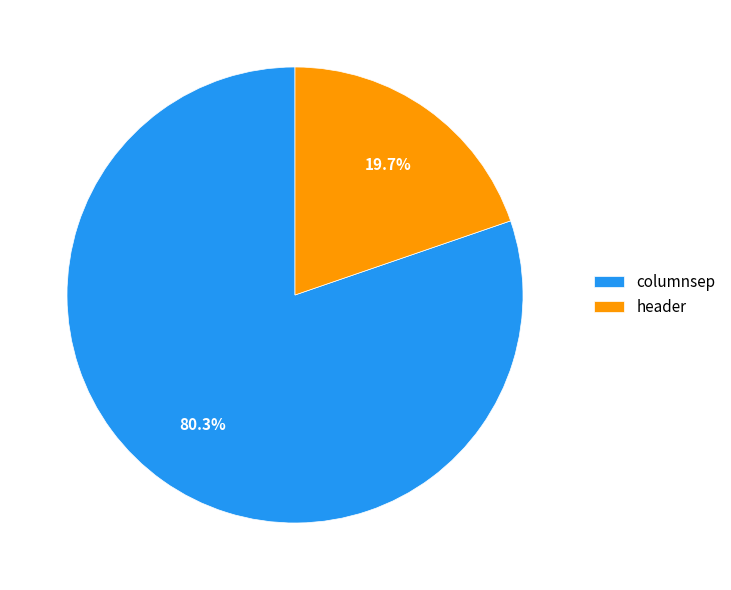

What percentage do header and columnsep together represent?

100.0%